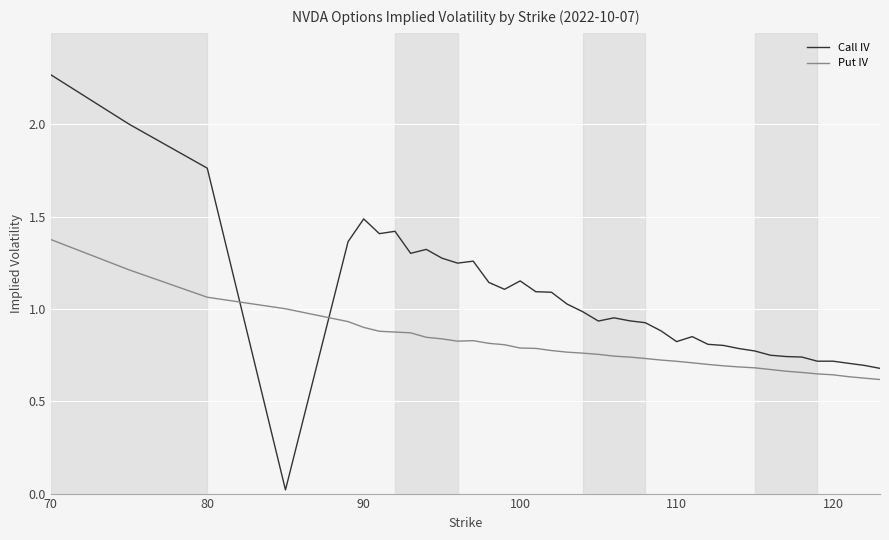

What is the difference between the maximum and minimum values in the Call IV series?

2.2